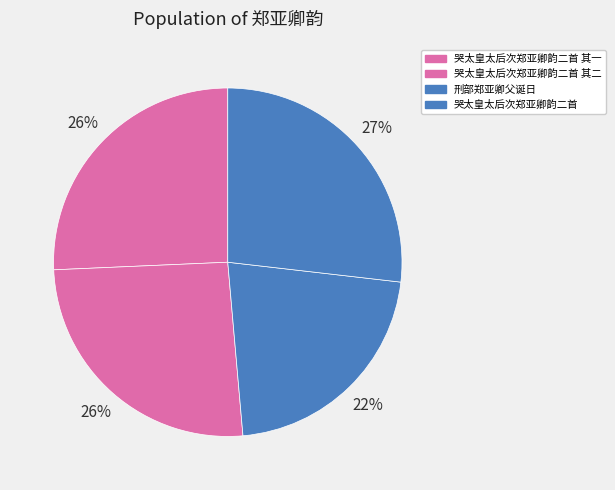

The 哭太皇太后次郑亚卿韵二首 其二 slice represents 26% of the pie. True or false?

True